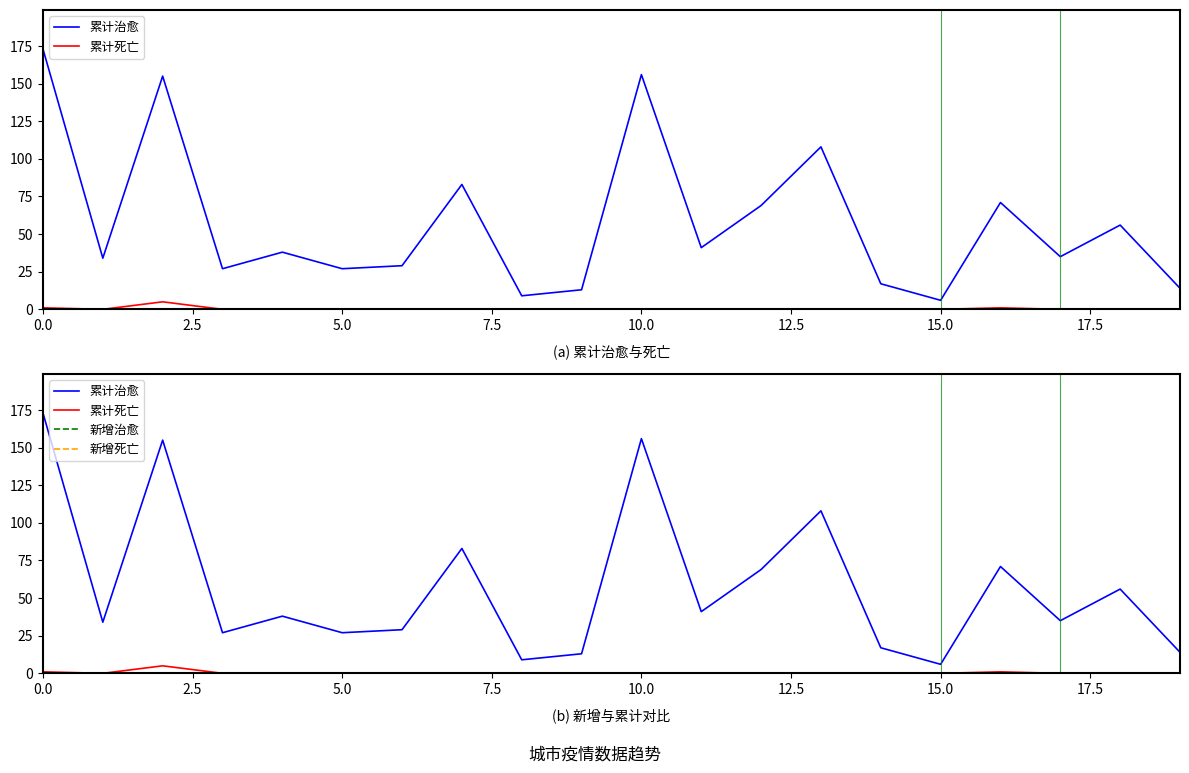

Rank the series by their maximum value, from lowest to highest.

新增治愈, 新增死亡, 累计死亡, 累计治愈